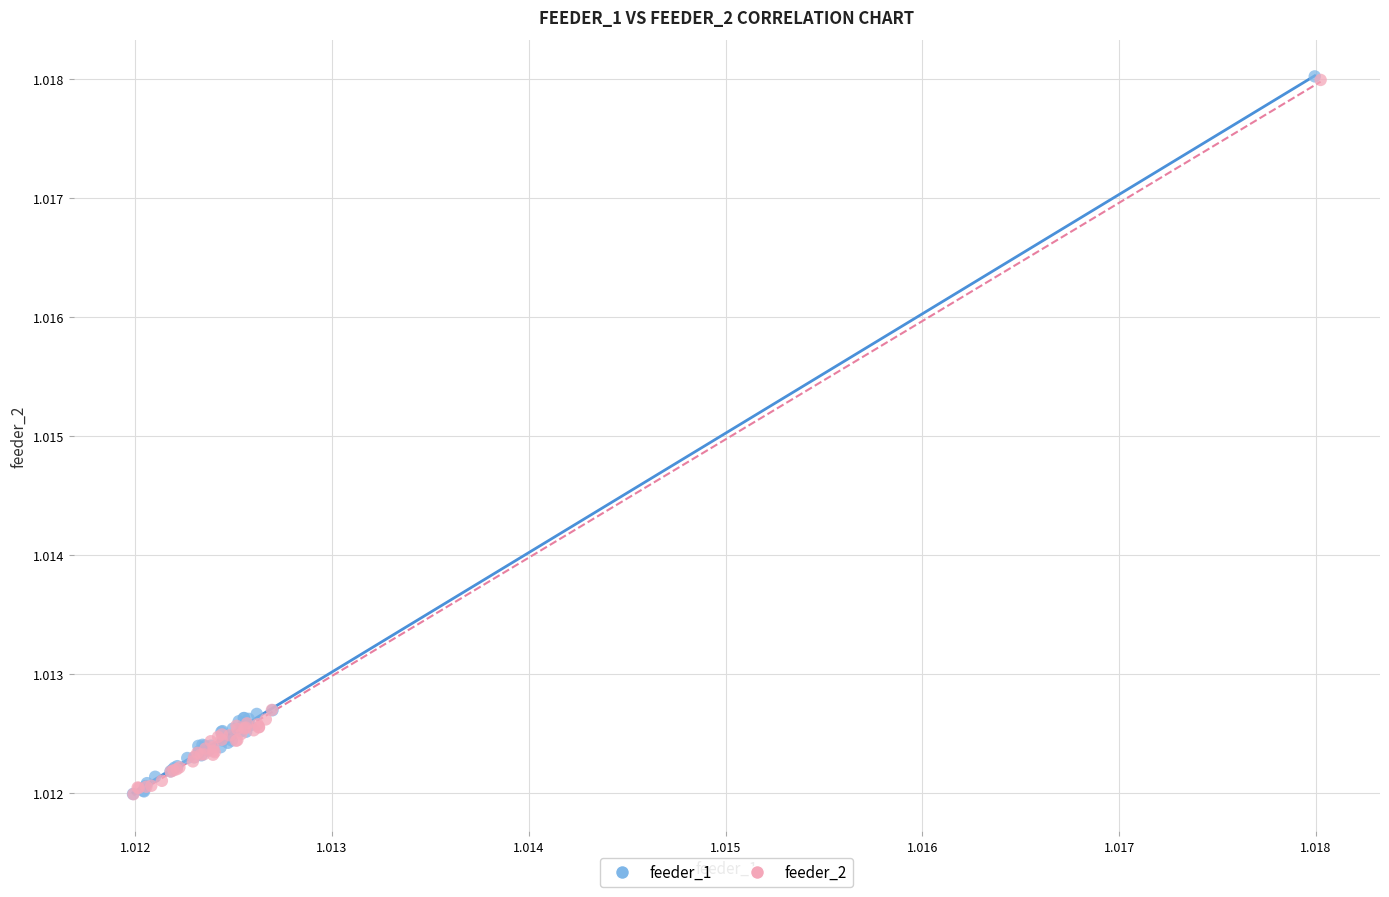

Which series has the widest spread of Y values?

feeder_1